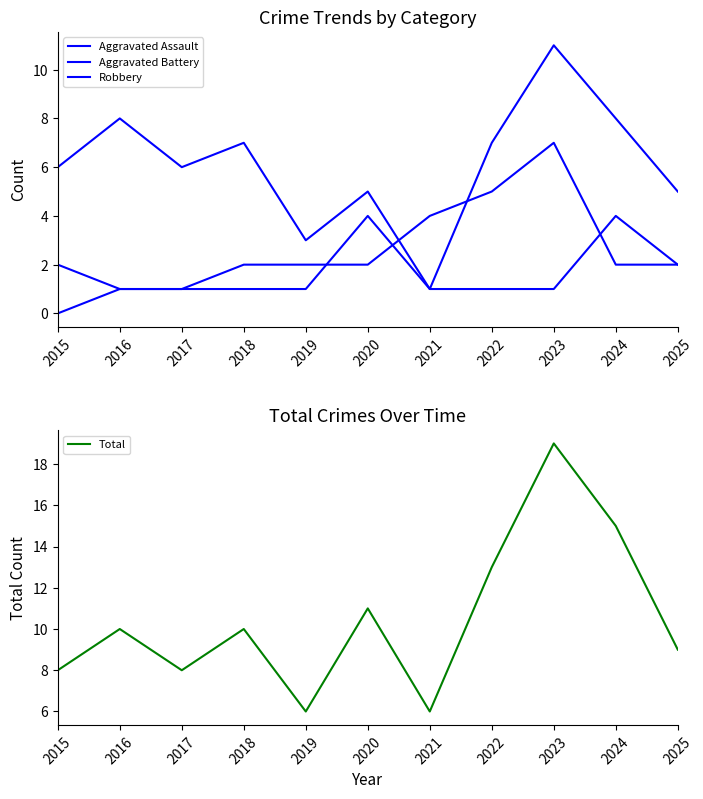

True or false: Total has a value of 14 at 2015.

False